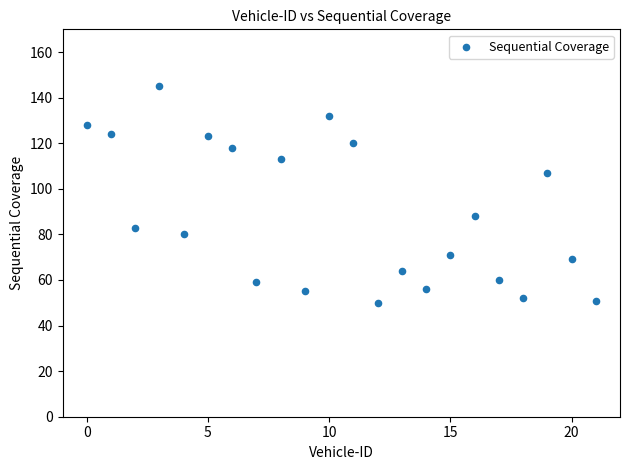

What is the range of Y values (max minus min)?

95